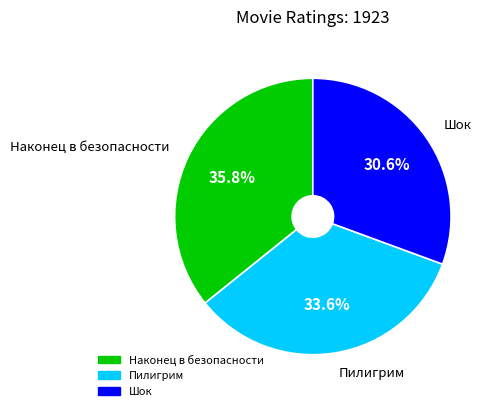

What is the smallest slice in the pie chart?

Шок